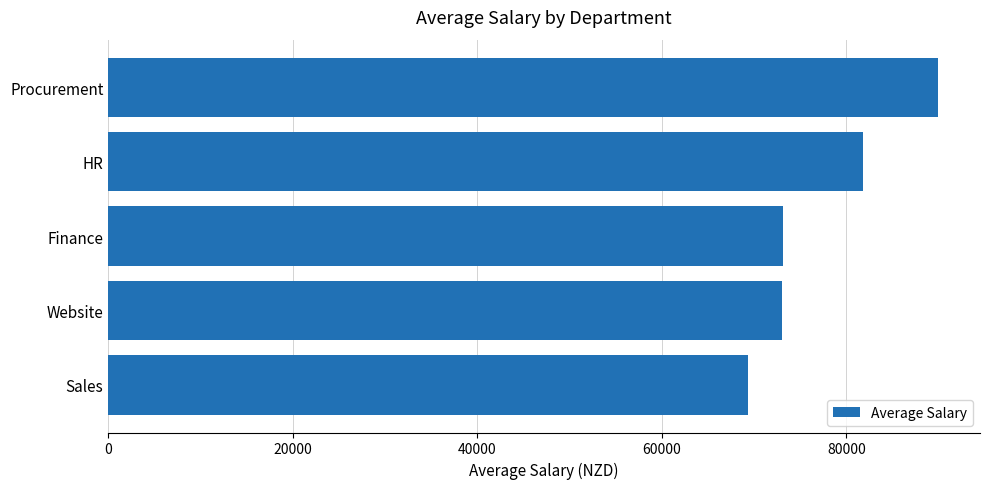

What is the ratio of the value at Procurement to the value at Sales?

1.3